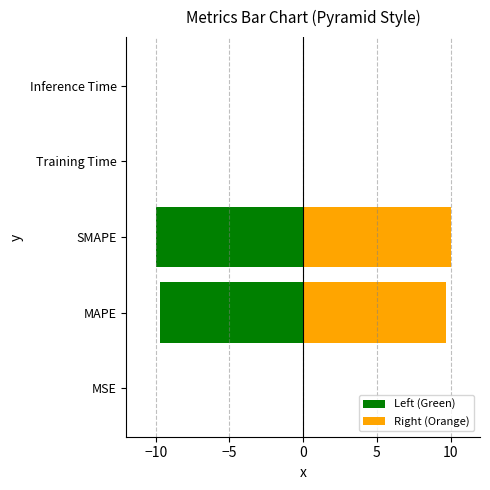

What is the sum of all Left (Green) values?

-19.7